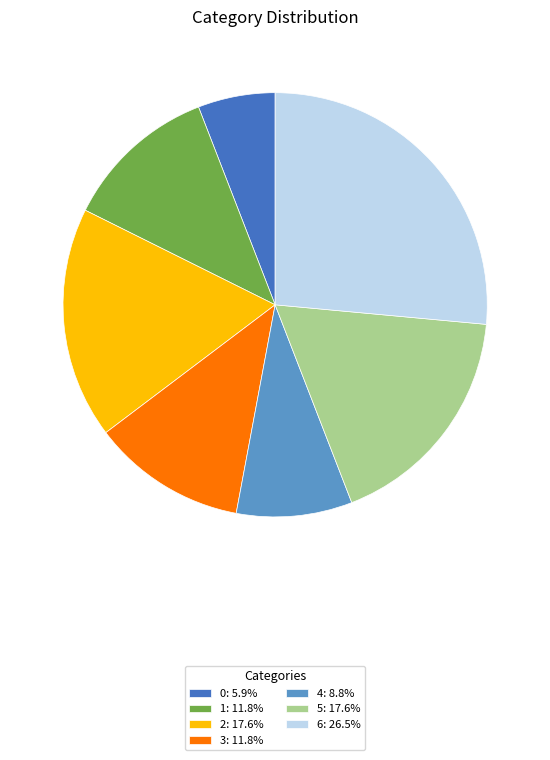

Which slice is the largest?

6